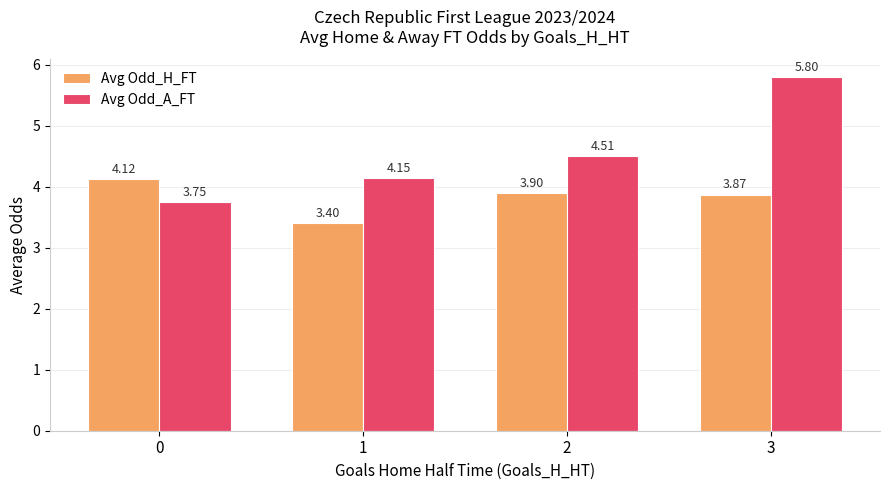

What is the spread (max minus min) of values at 2?

0.6